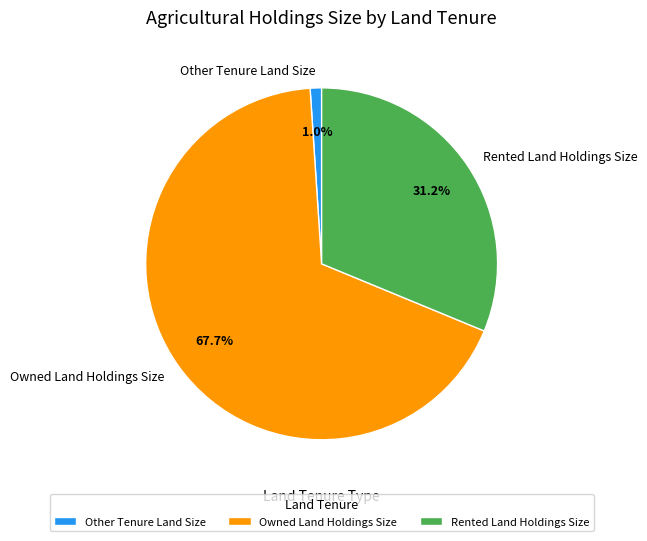

What percentage do Rented Land Holdings Size and Owned Land Holdings Size together represent?

99.0%